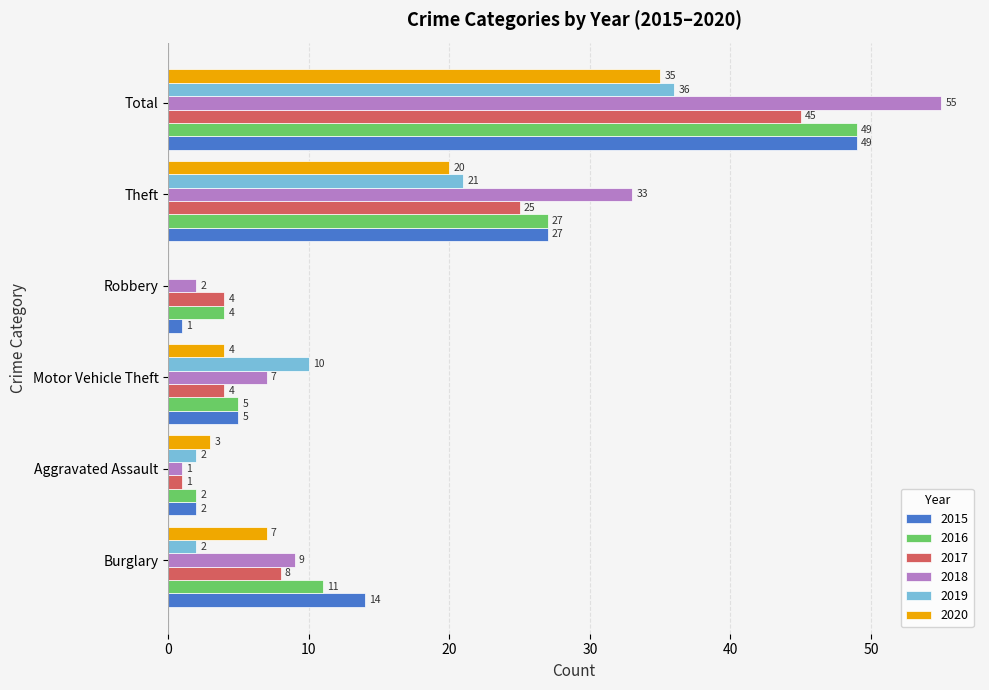

What are all the series names shown in the legend?

2015, 2016, 2017, 2018, 2019, 2020